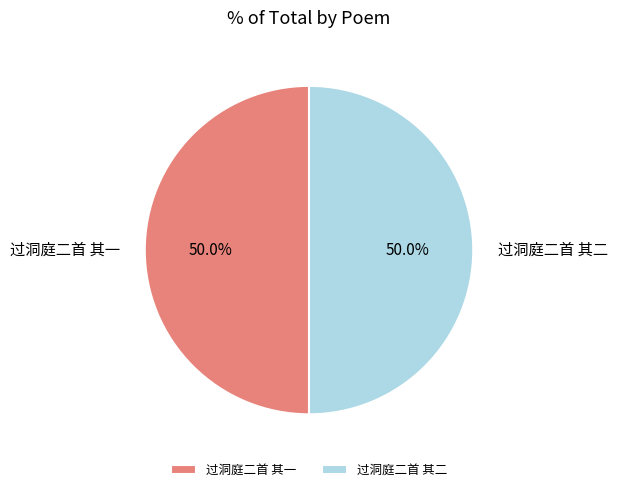

The 过洞庭二首 其二 slice represents 38% of the pie. True or false?

False